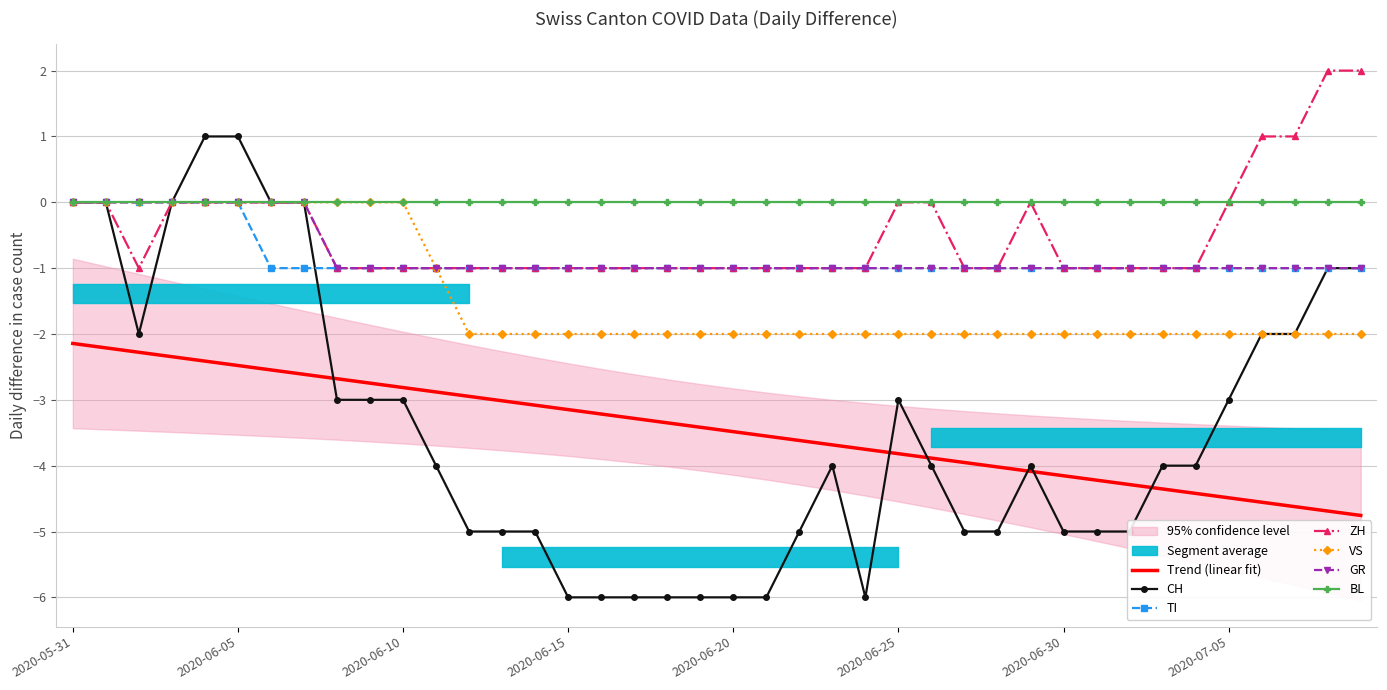

What is the sum of all TI values?

-34